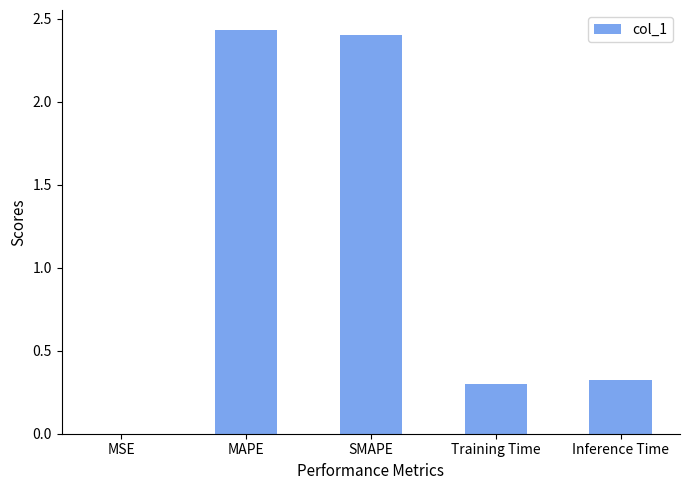

Between MAPE and Inference Time, which is larger?

MAPE